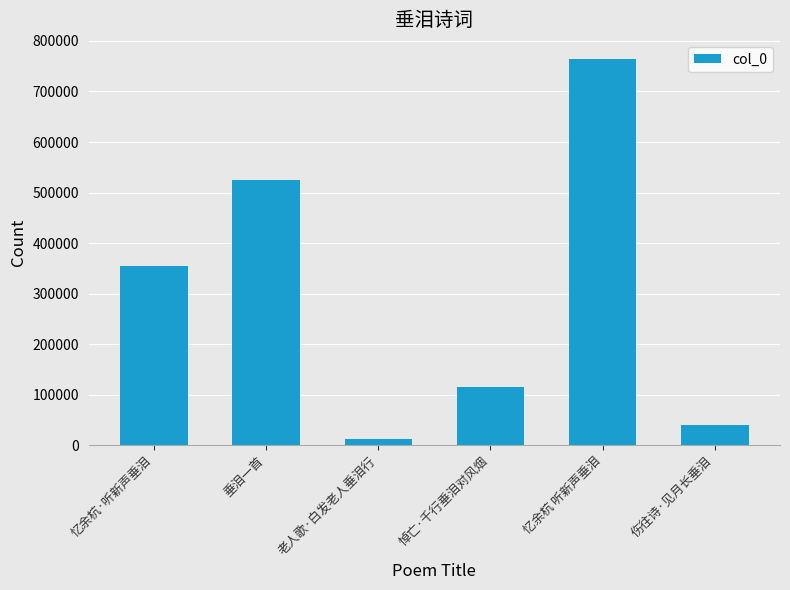

What position from the right is 老人歌·白发老人垂泪行?

4